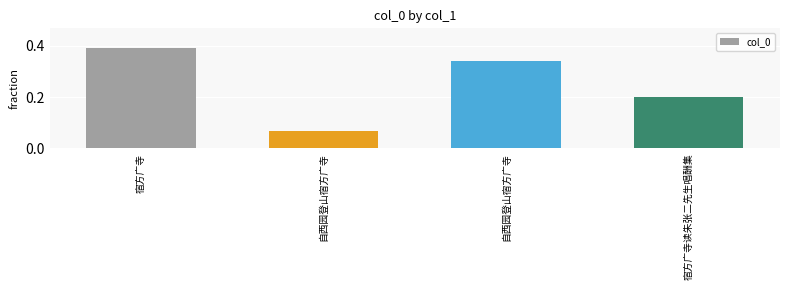

How many bars are there in total?

4